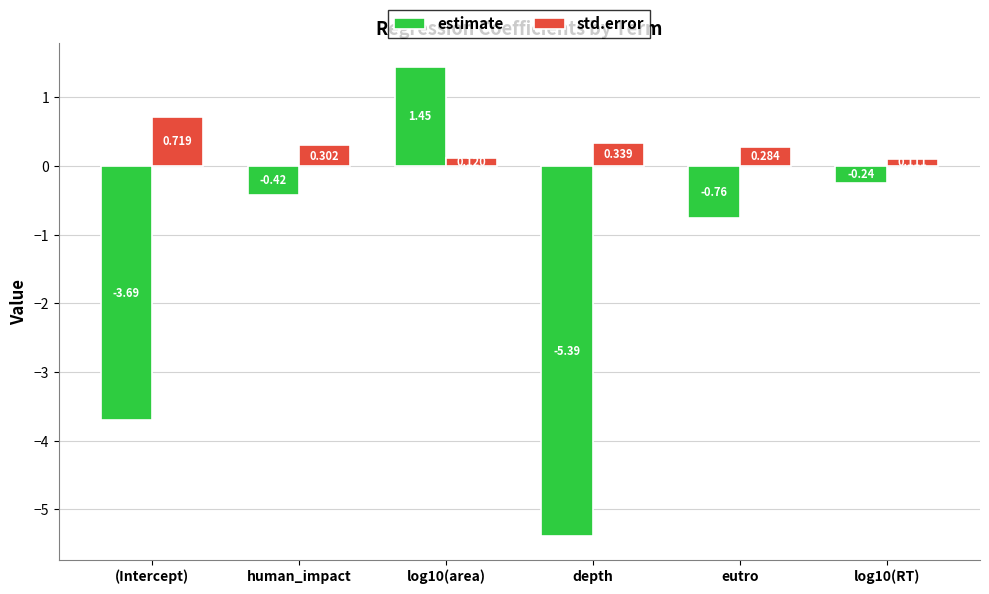

Where does the estimate series first go above 0?

log10(area)